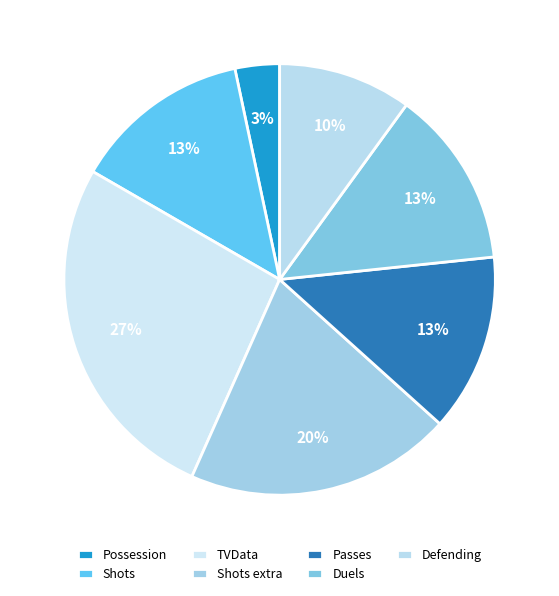

Is there any slice that represents more than half of the pie?

No